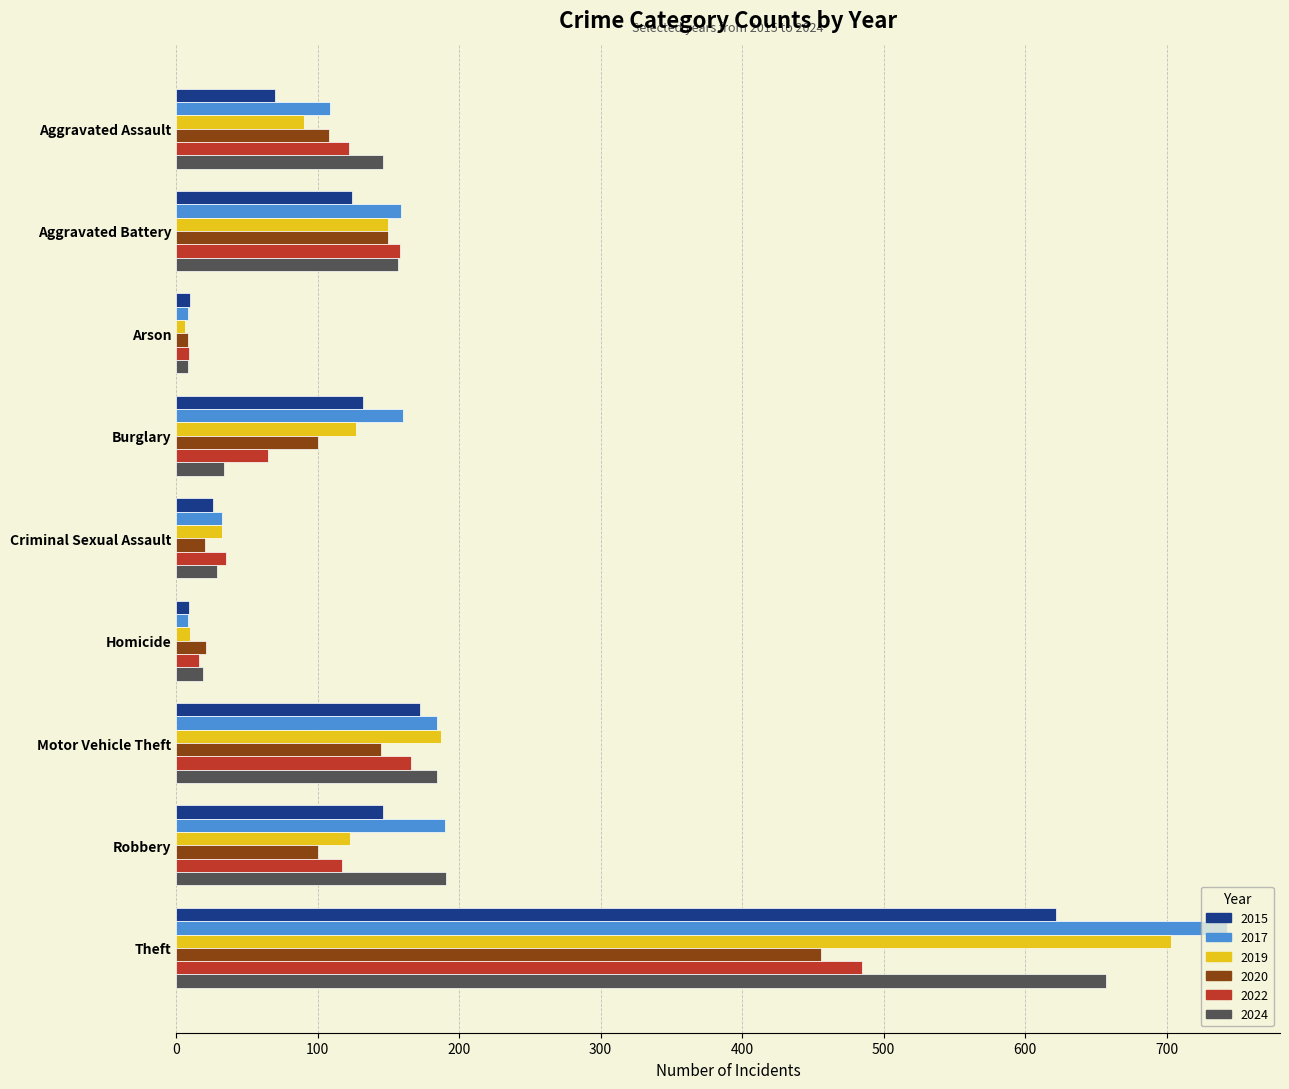

What is the average value of the 2015 series?

146